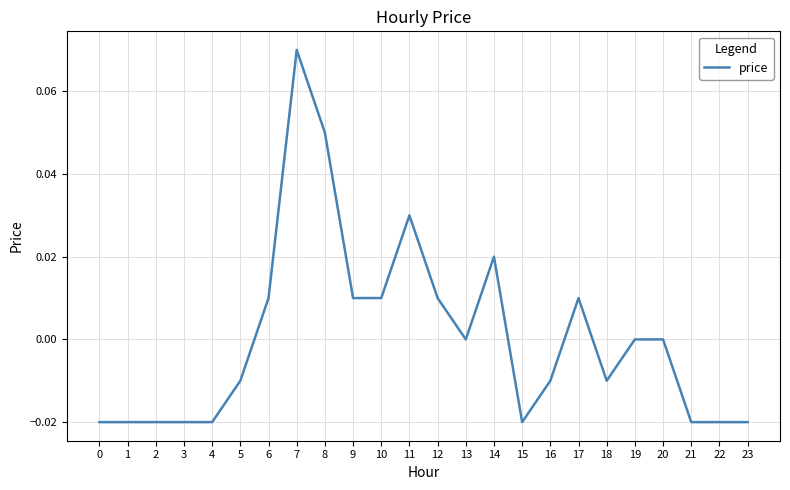

The value at 11 is 0.0. True or false?

True